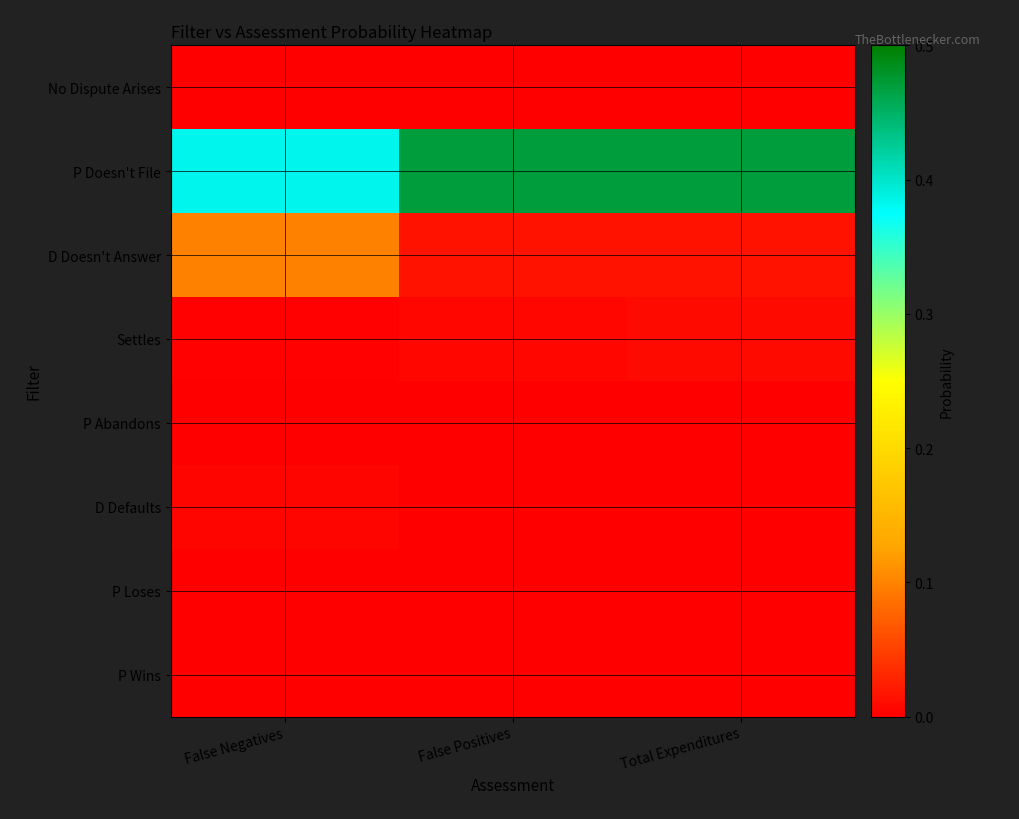

At which category does the chart reach its minimum across all series?

False Negatives